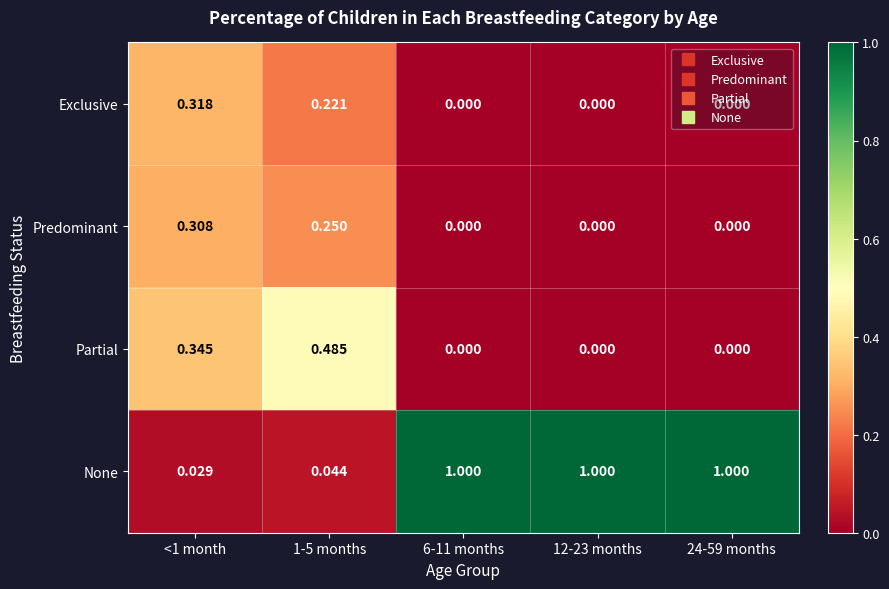

Is the value of Partial at 6-11 months greater than the value of None at 6-11 months?

No